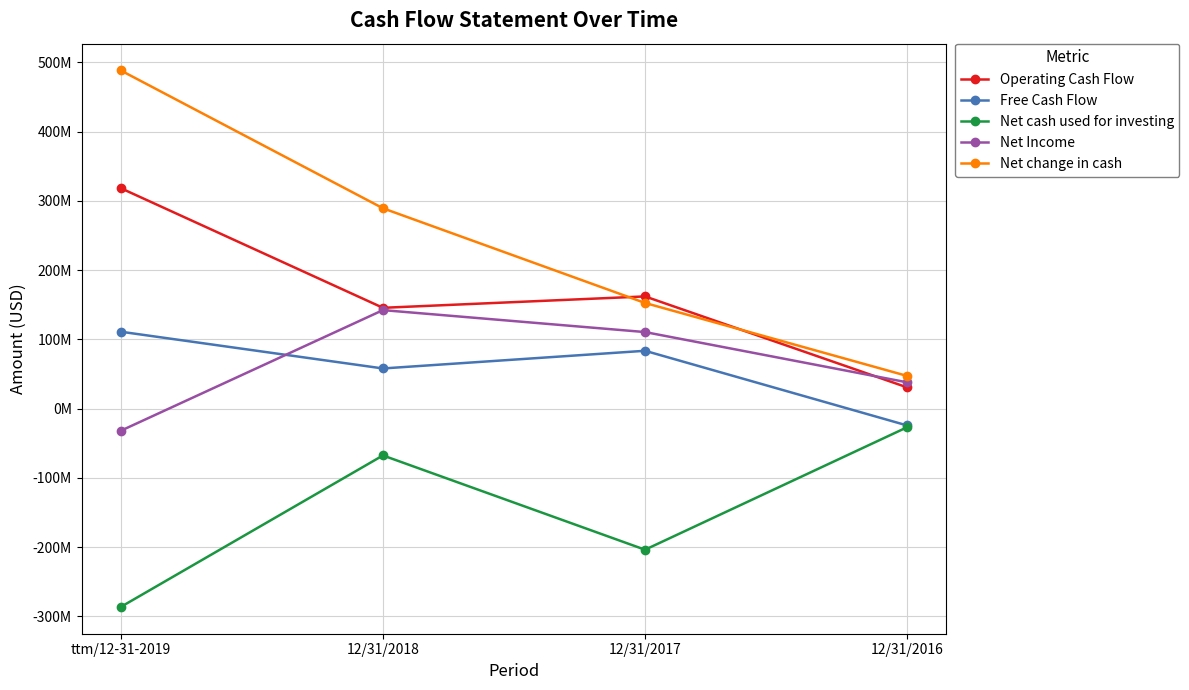

Which series changed the most between ttm/12-31-2019 and 12/31/2017?

Net change in cash